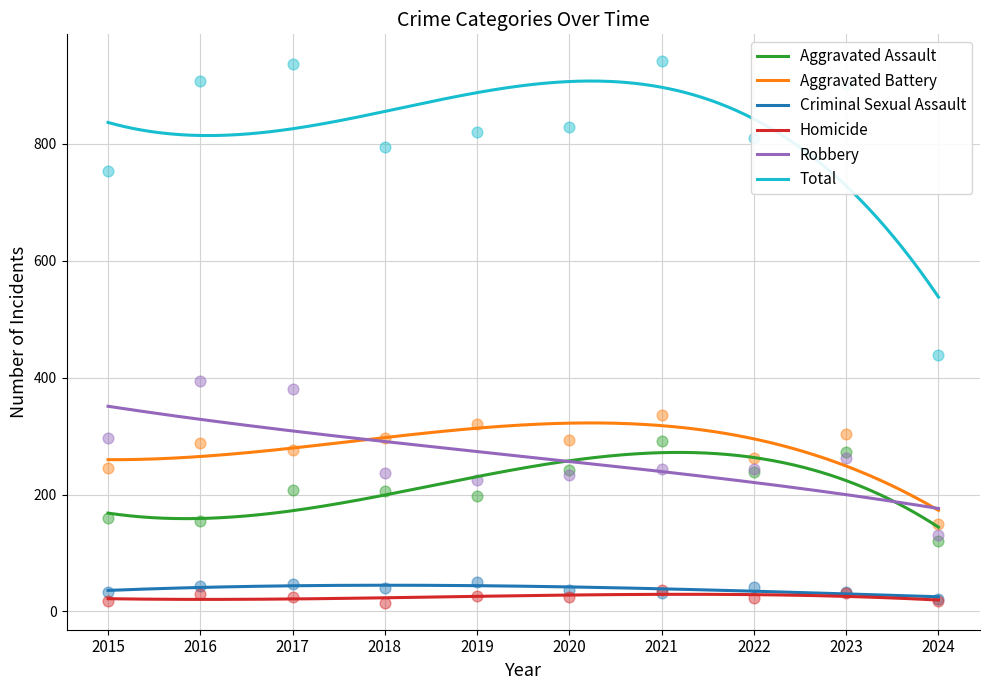

Which series contains the highest Y value?

Total